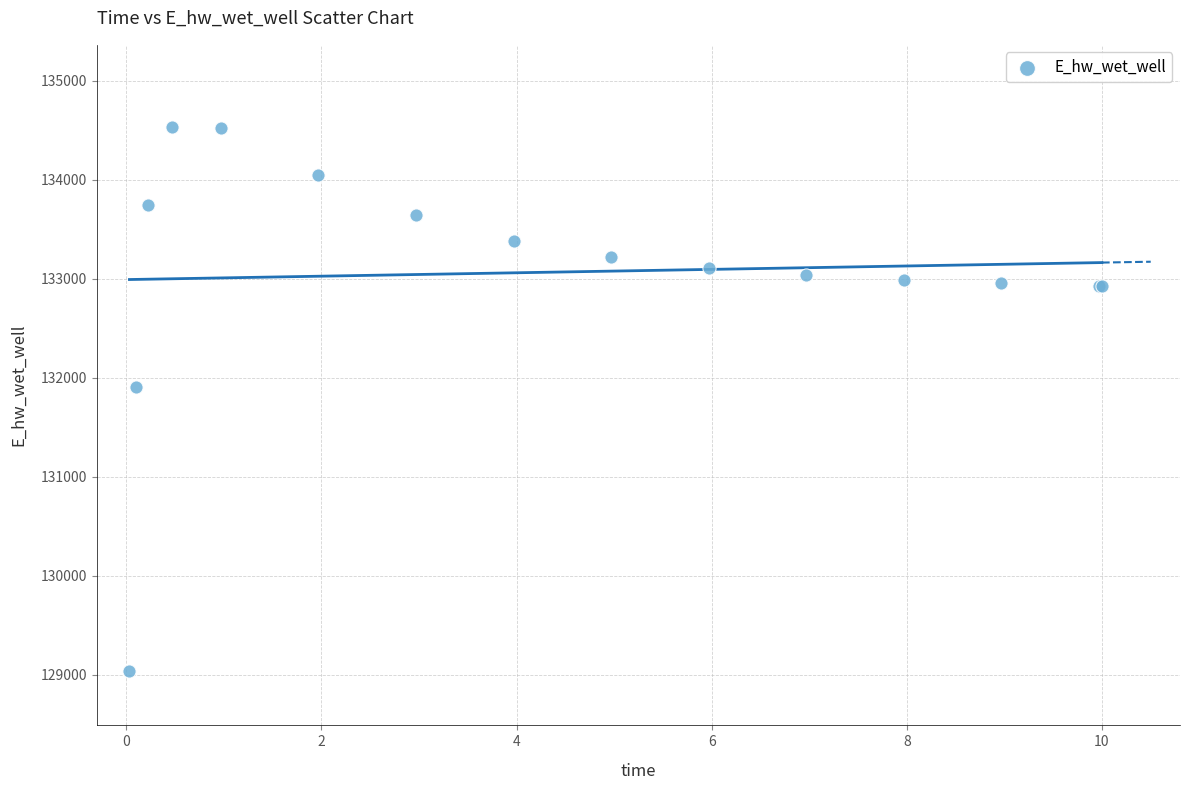

What Y value in the scatter plot is closest to 131788?

131908.0